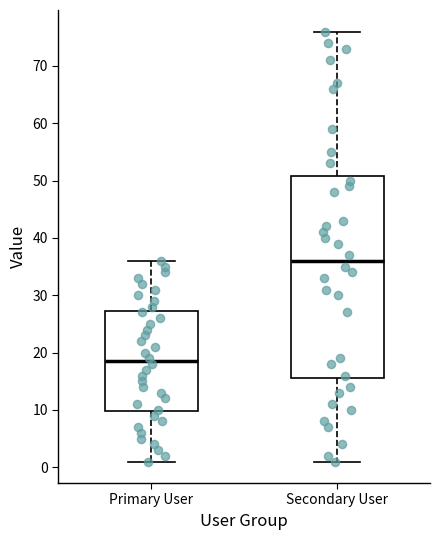

Where does the median line of the box for Primary User sit on the y-axis? The values are not printed on the chart, so give them approximately, as read against the axis.

19